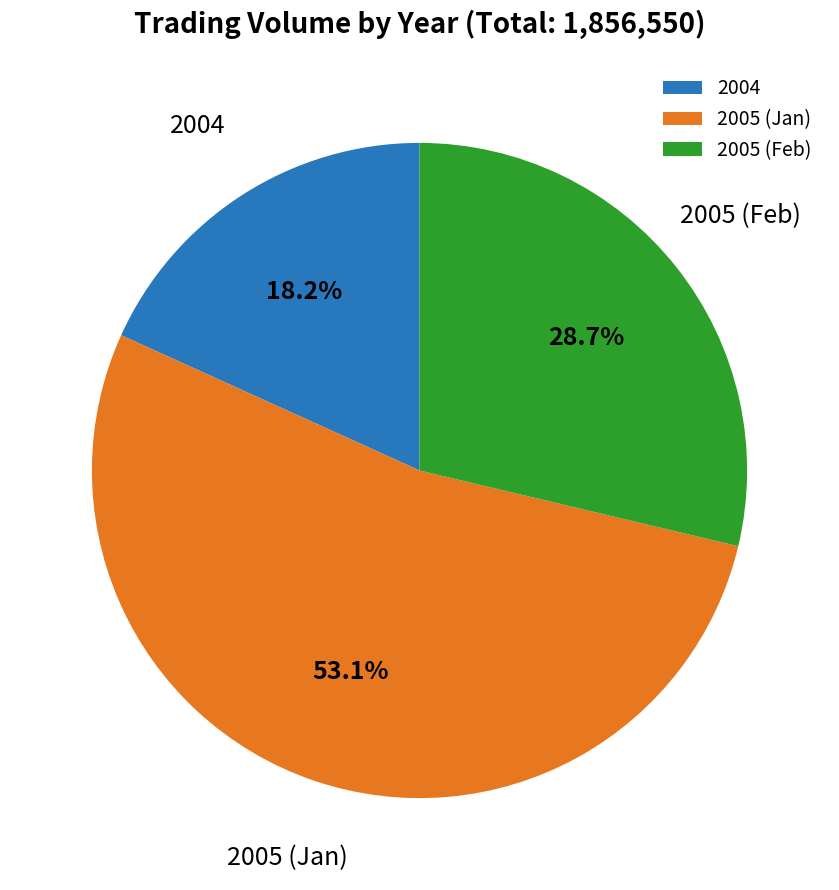

Rank the categories by value from lowest to highest.

2004, 2005 (Feb), 2005 (Jan)